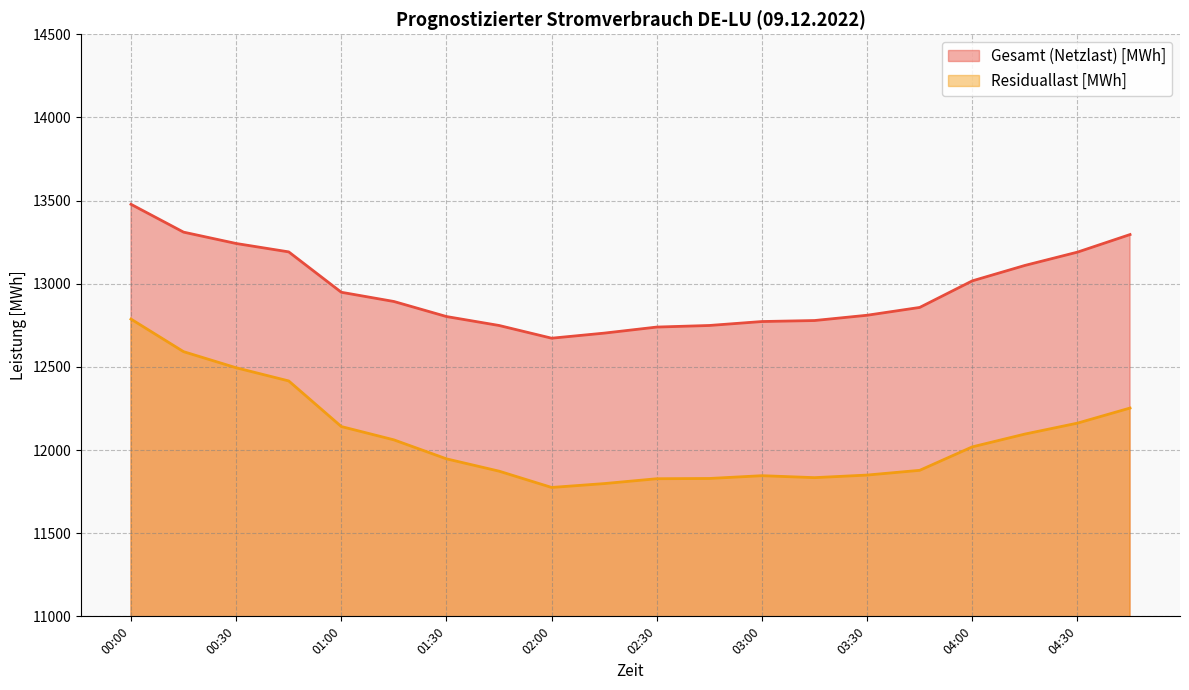

The value of Residuallast [MWh] at 03:30 is 8269.8. True or false?

False